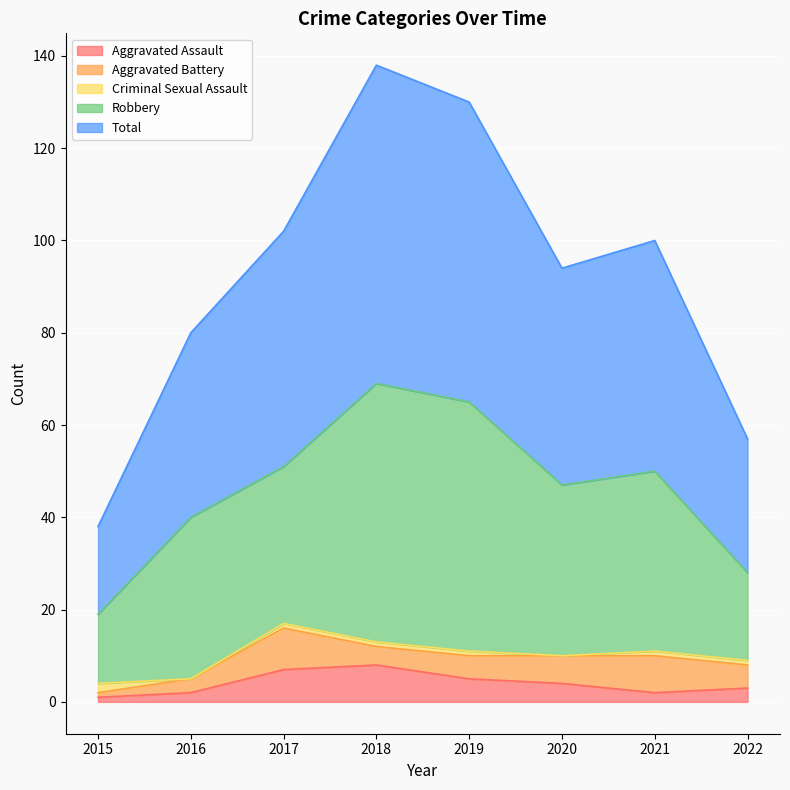

Which series has the largest range (max minus min)?

Total